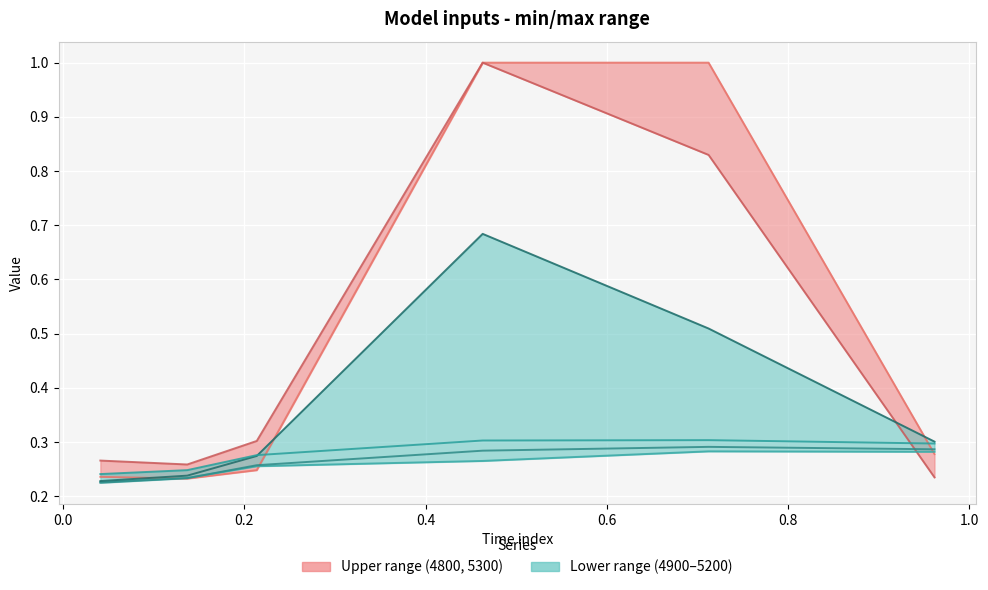

True or false: Series 5300 and Series 5000 intersect in this chart.

True